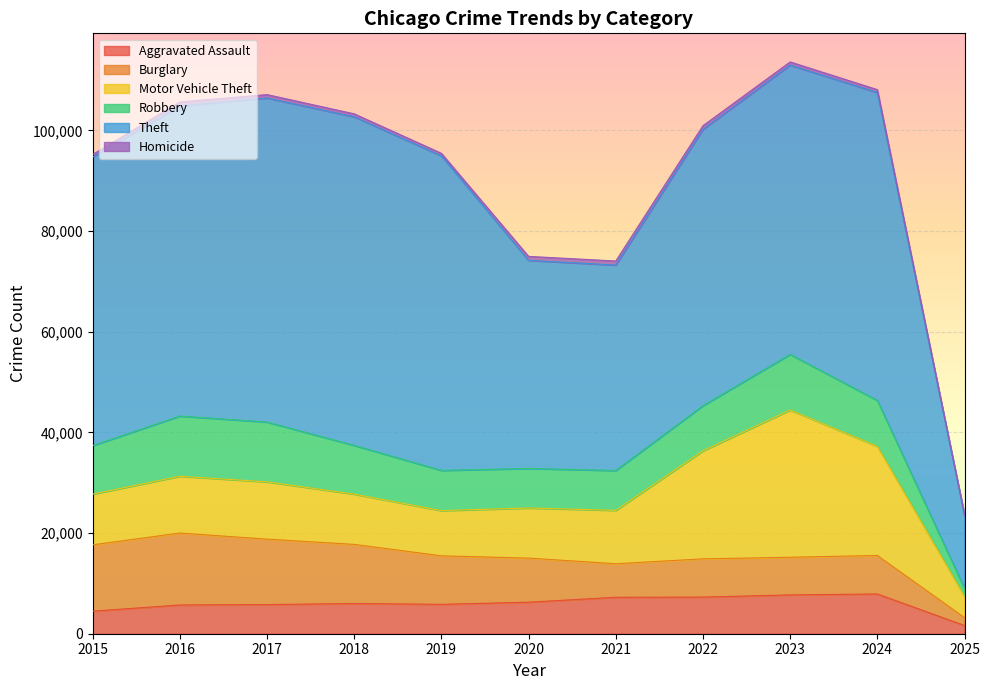

Reading right to left, what are all the values shown in this chart?

Aggravated Assault: 2025=1626	2024=7900	2023=7712	2022=7281	2021=7242	2020=6265	2019=5841	2018=6002	2017=5793	2016=5713	2015=4480
Burglary: 2025=1567	2024=7645	2023=7481	2022=7594	2021=6662	2020=8758	2019=9638	2018=11747	2017=13001	2016=14289	2015=13184
Motor Vehicle Theft: 2025=4219	2024=21681	2023=29254	2022=21470	2021=10605	2020=9959	2019=8978	2018=9985	2017=11380	2016=11285	2015=10068
Robbery: 2025=1570	2024=9123	2023=11053	2022=8965	2021=7920	2020=7855	2019=7995	2018=9681	2017=11881	2016=11960	2015=9638
Theft: 2025=14528	2024=61168	2023=57479	2022=54896	2021=40819	2020=41346	2019=62498	2018=65289	2017=64386	2016=61623	2015=57352
Homicide: 2025=101	2024=587	2023=629	2022=727	2021=805	2020=787	2019=499	2018=588	2017=672	2016=786	2015=496